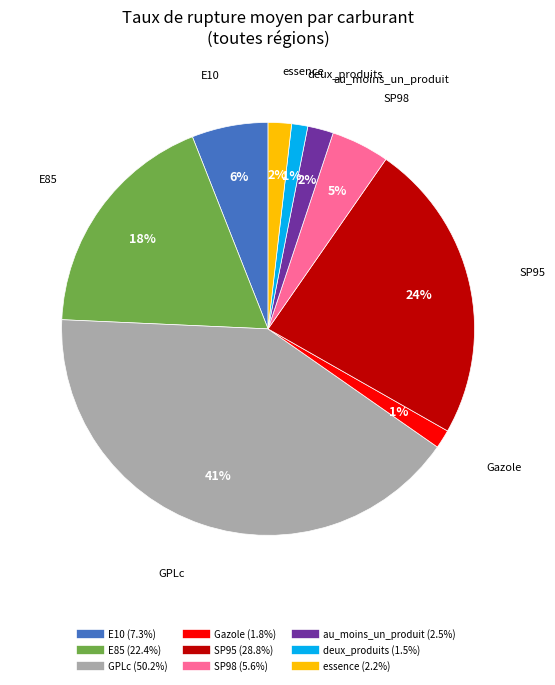

Does essence account for over 50% of the chart?

No